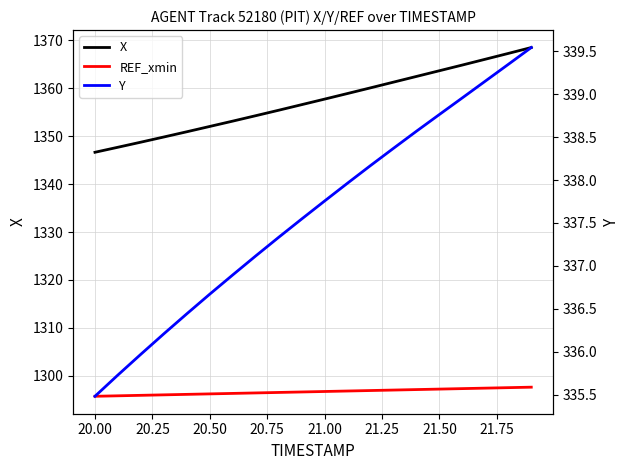

True or false: Y has more than 1 points higher than both neighbors.

False